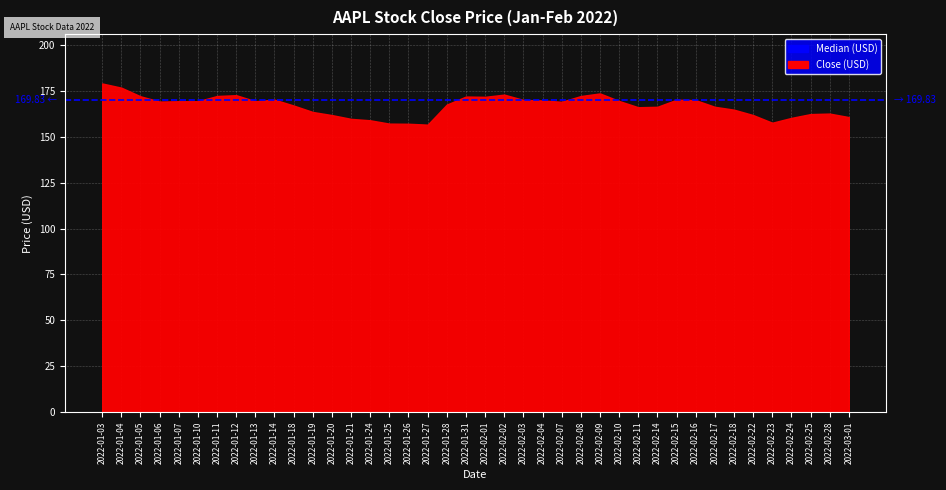

At which label does Close reach its minimum?

2022-01-27